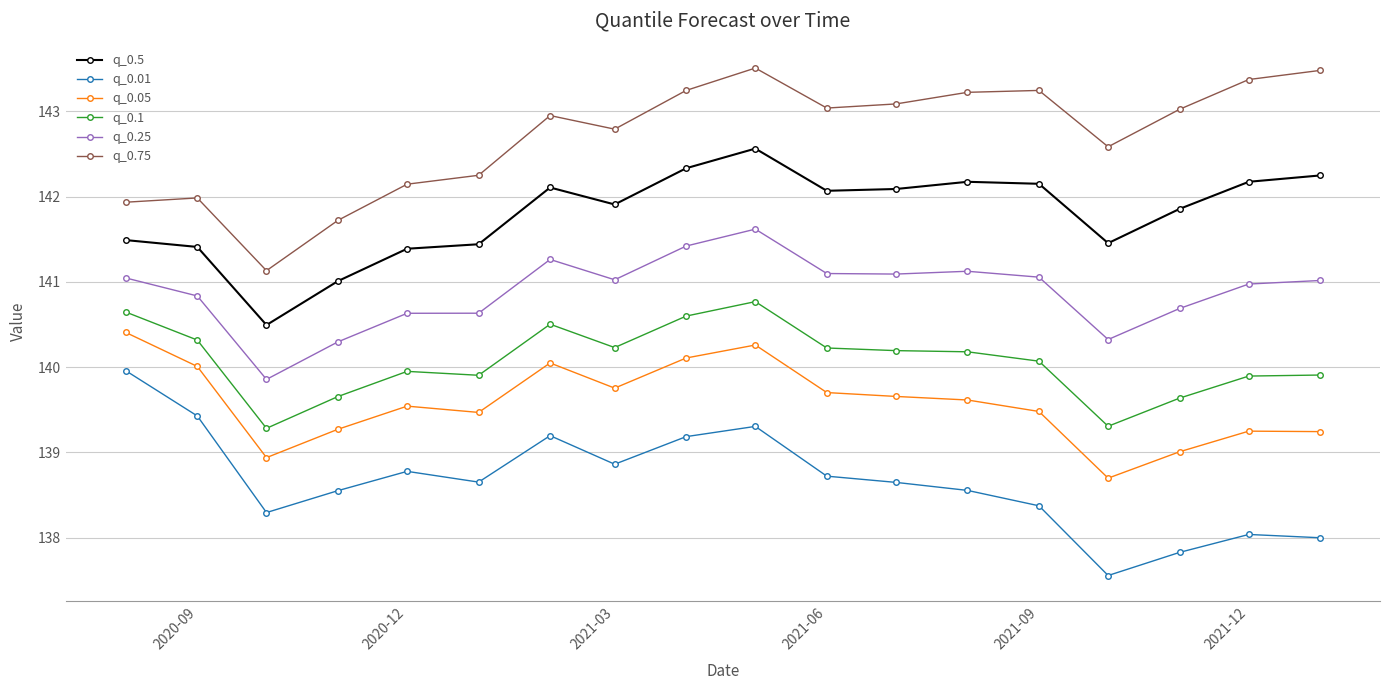

What is the greatest value displayed?

143.5